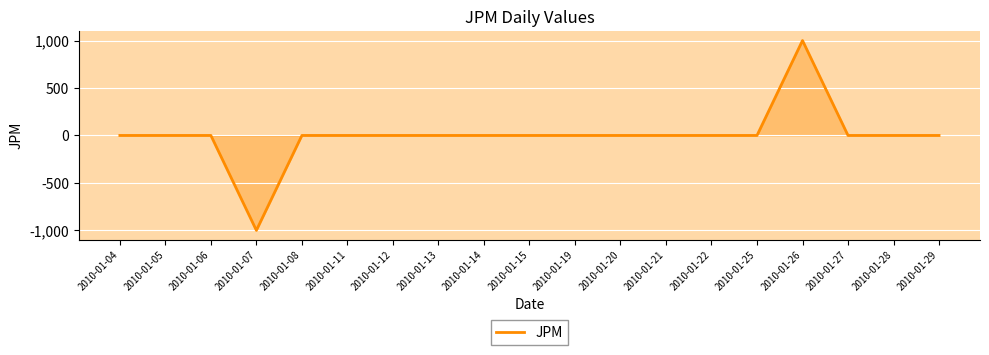

The value at 2010-01-05 is 0. True or false?

True